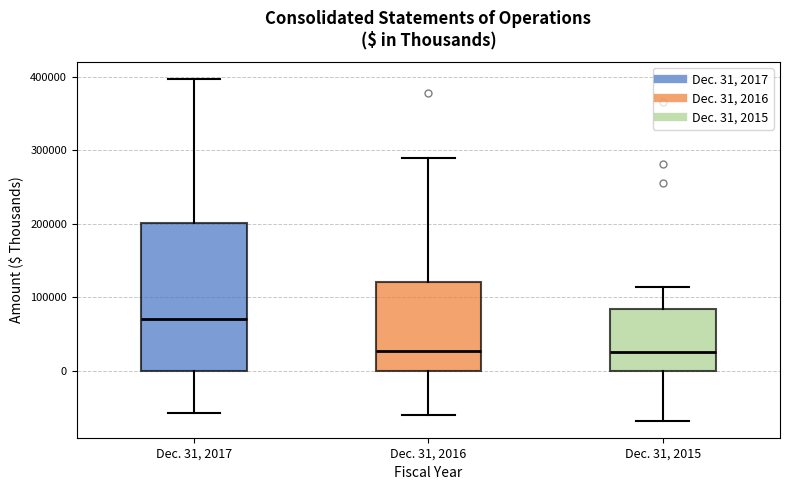

Comparing the boxes themselves (not the whiskers), which one is the tallest?

Dec. 31, 2017